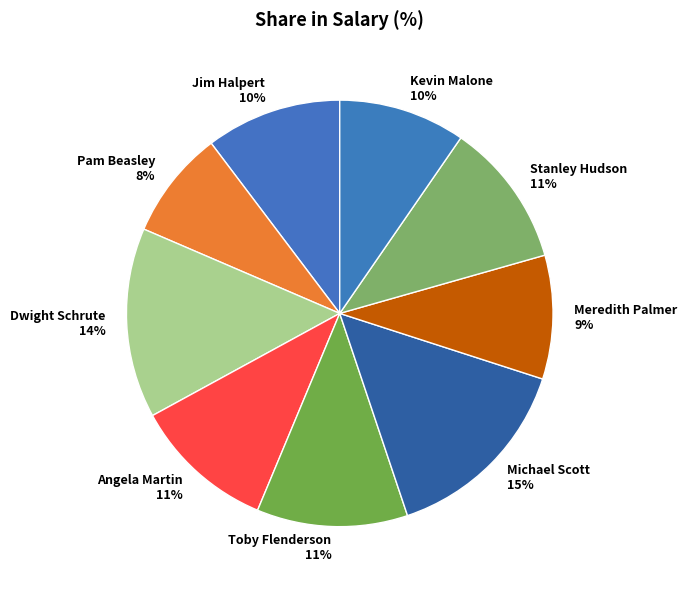

Does Pam Beasley account for over 50% of the chart?

No